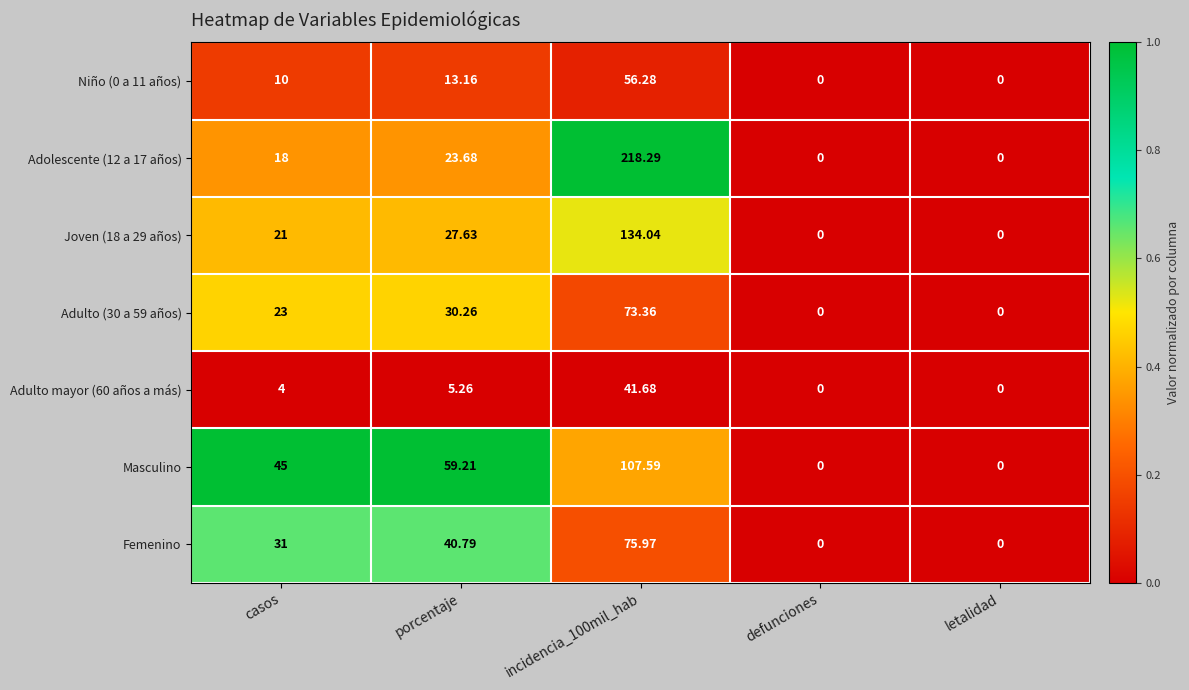

Which series changed the most between porcentaje and defunciones?

Masculino